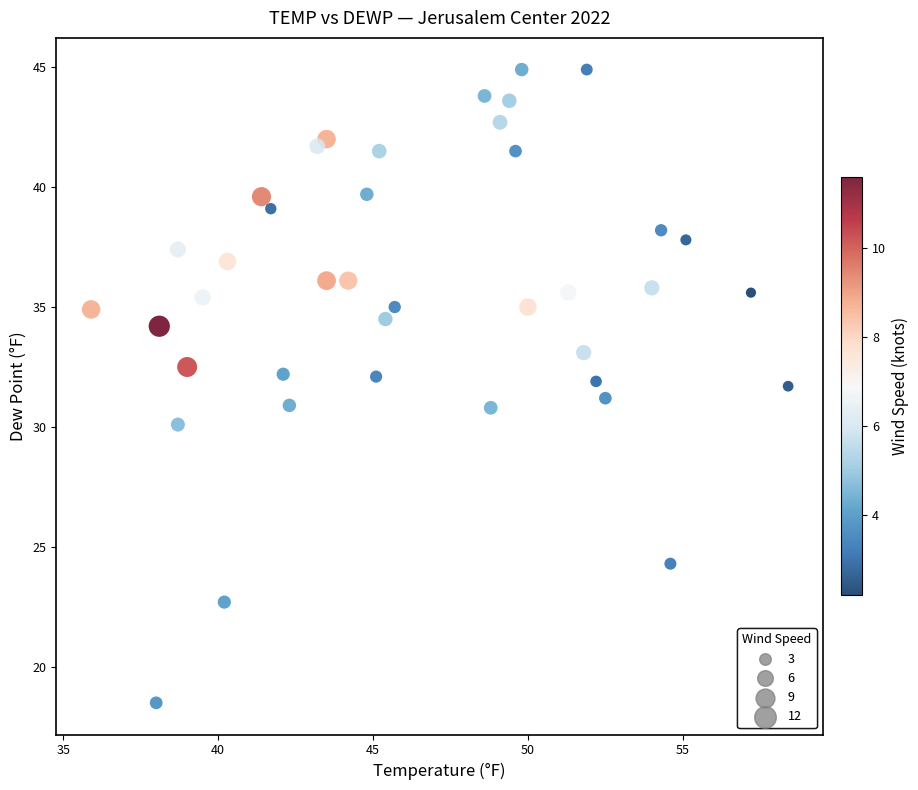

What is the range of Y values (max minus min)?

26.4